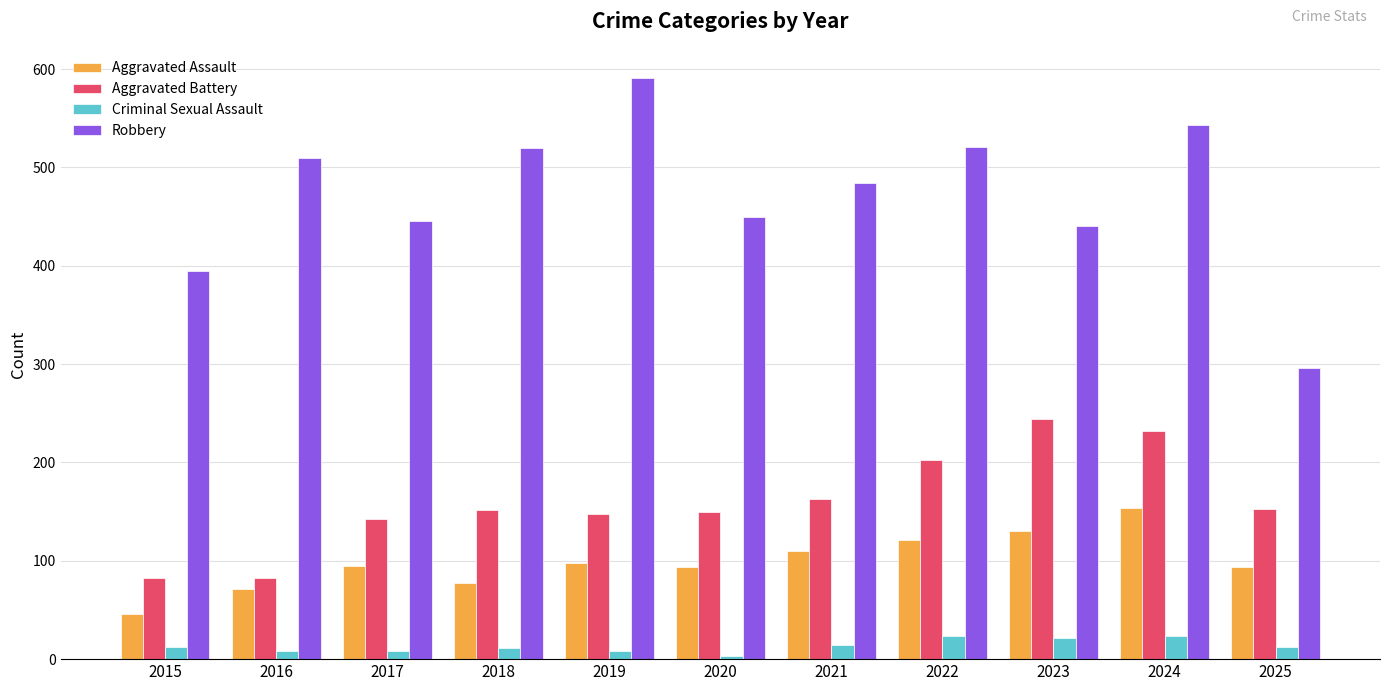

What is the maximum value shown in the chart?

591